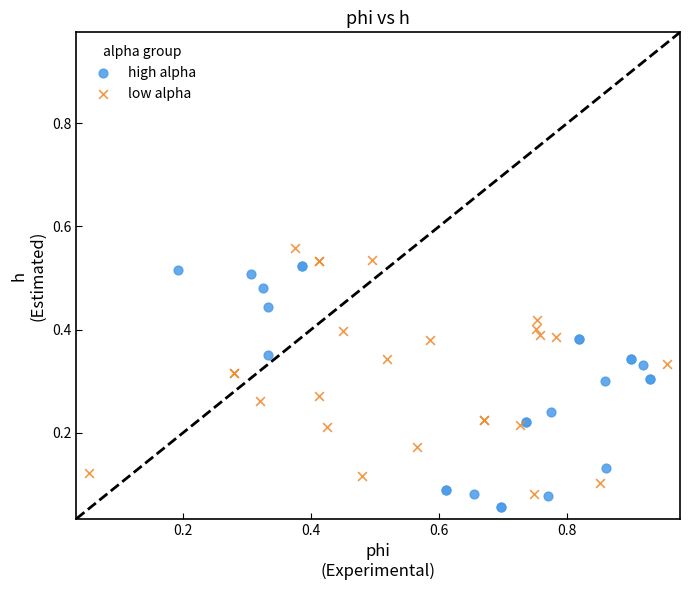

What are all the series names shown in the legend?

high alpha, low alpha